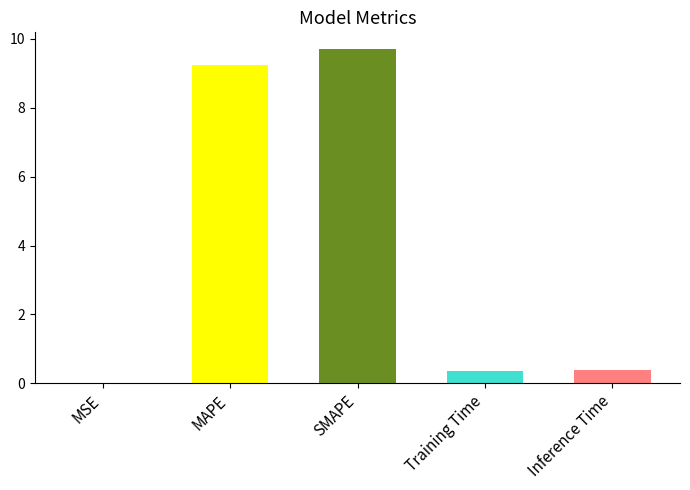

What is the sum of the values at MSE and Inference Time?

0.4